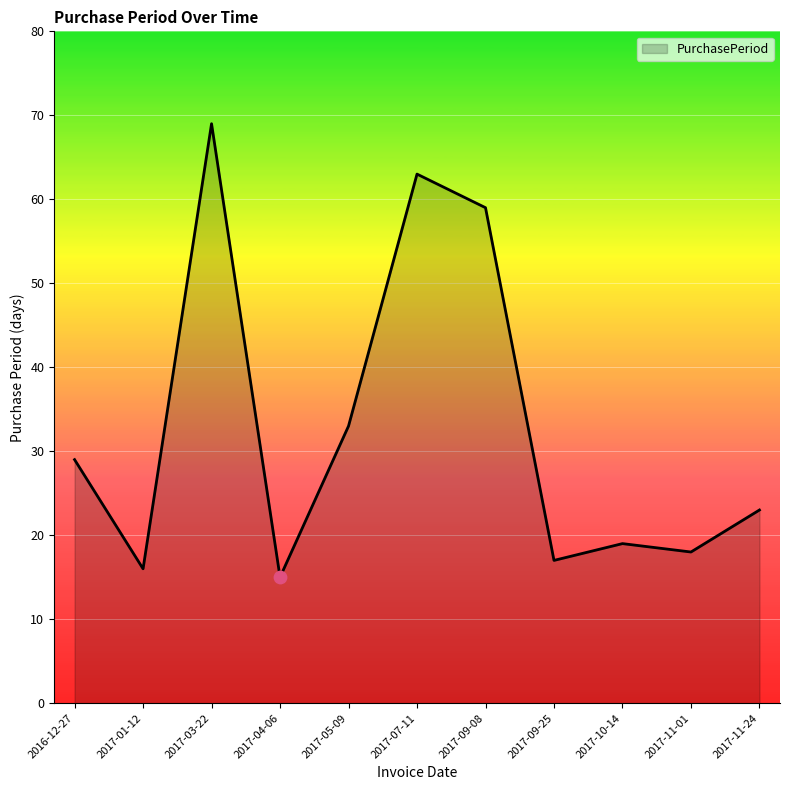

Which has a higher value, 2017-01-12 or 2017-09-08?

2017-09-08